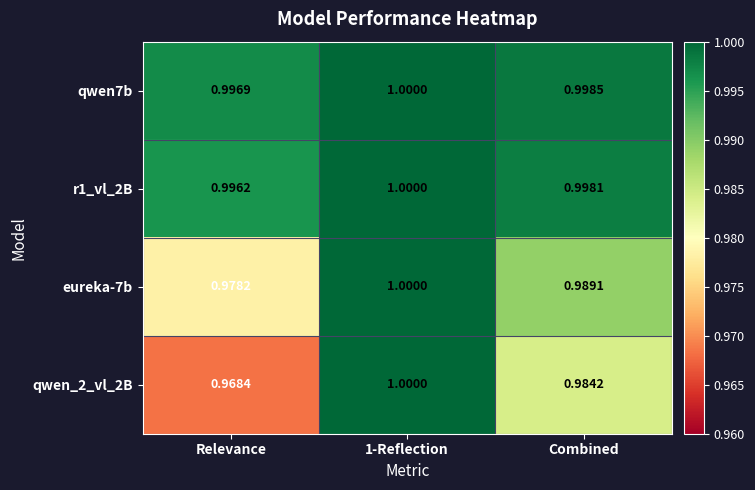

At how many categories does at least one series exceed 0?

3